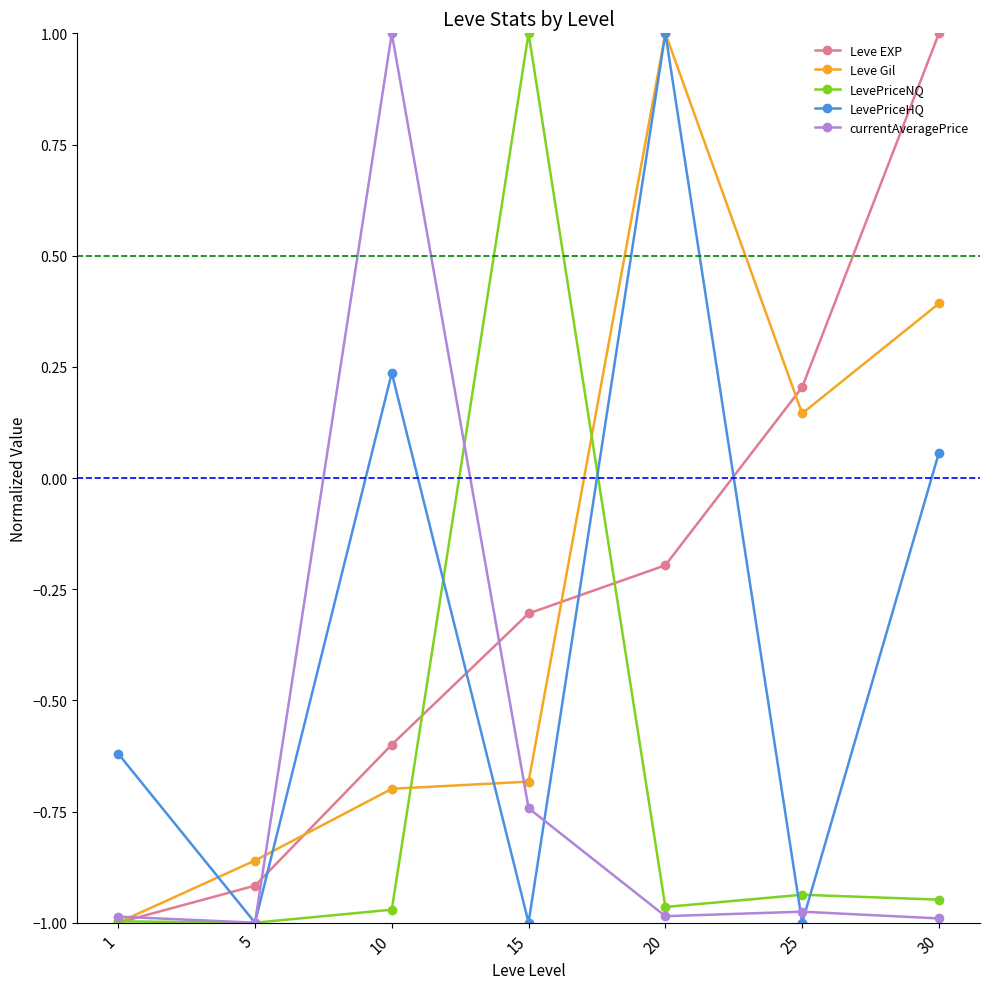

Count the currentAveragePrice values in the range 0 to 1.

1